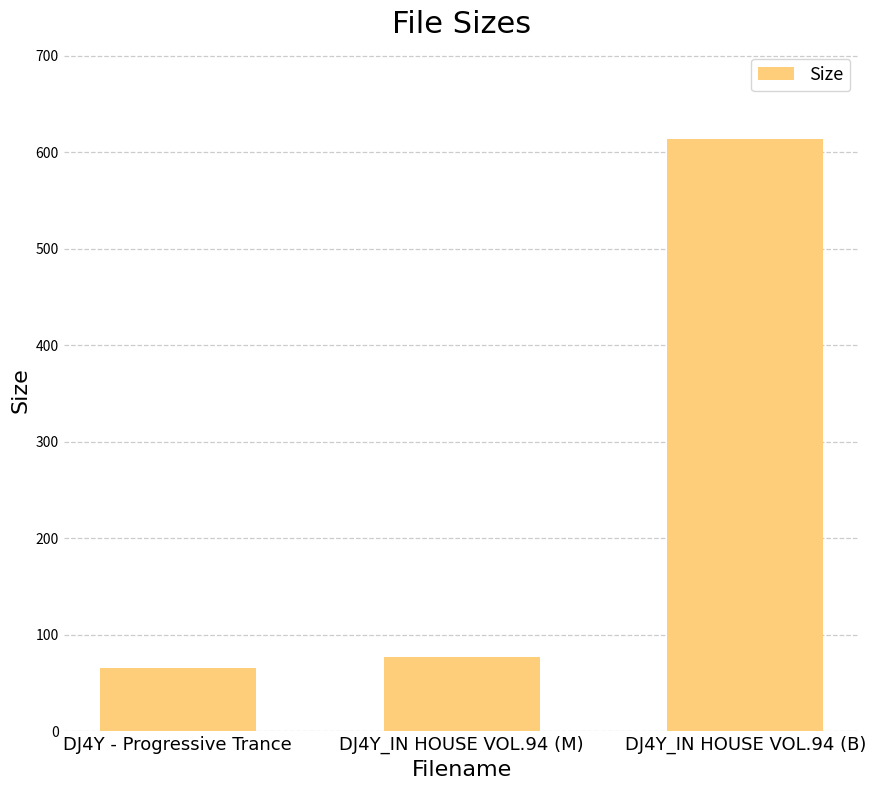

Which has a higher value, DJ4Y_IN HOUSE VOL.94 (M) or DJ4Y_IN HOUSE VOL.94 (B)?

DJ4Y_IN HOUSE VOL.94 (B)